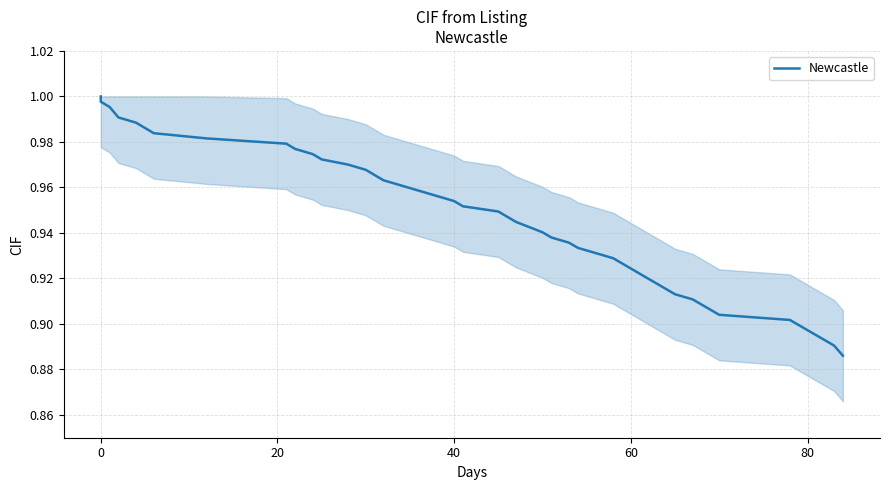

Is this an area chart (filled region under the line)?

No